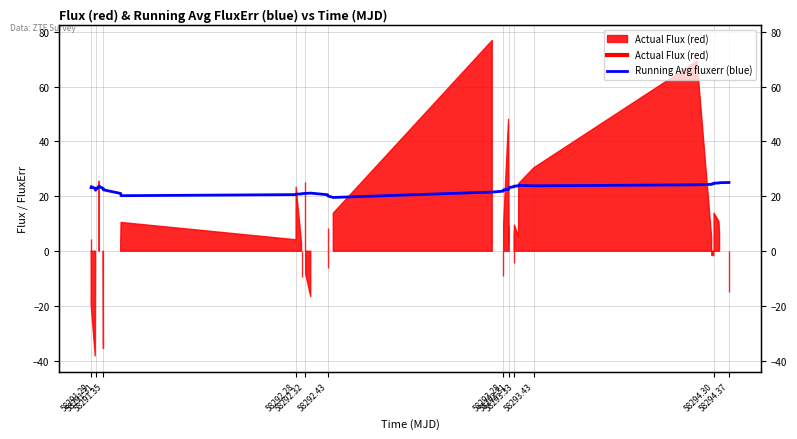

Is it true that the value at 58293.28 is 12.1?

False